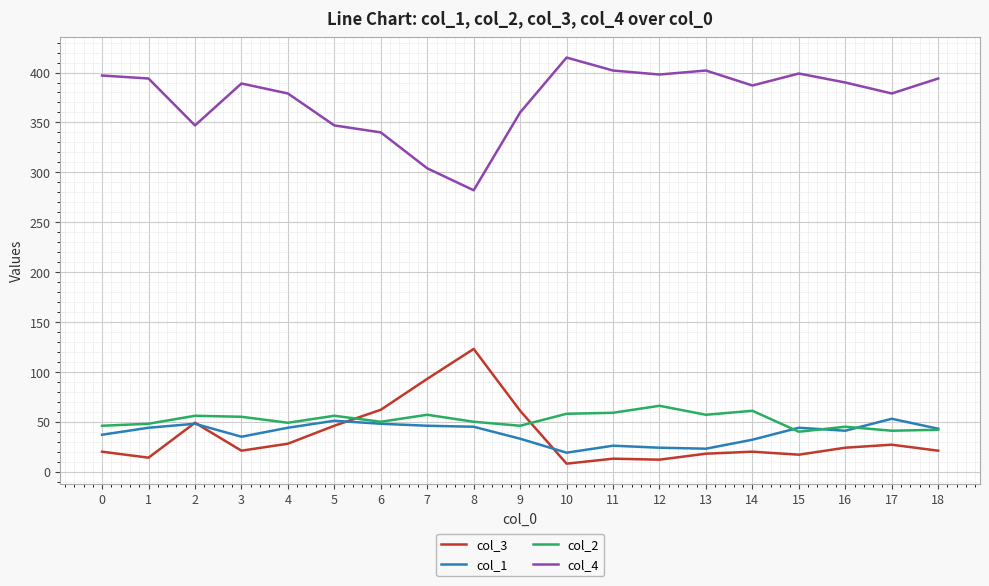

Which label corresponds to the largest value in the chart?

10